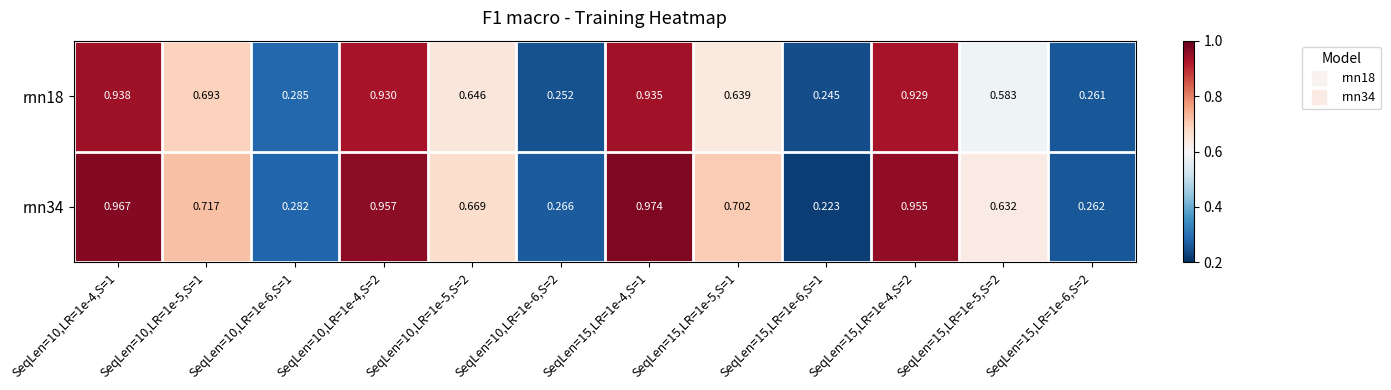

Is the value of rnn34 at SeqLen=15,LR=1e-6,S=1 greater than the value of rnn18 at SeqLen=10,LR=1e-4,S=2?

No